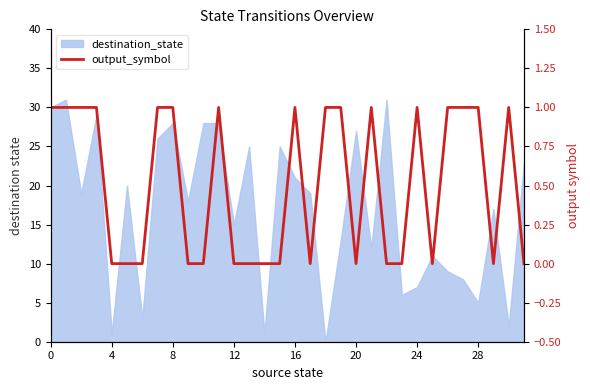

What is the sum of all values?

16